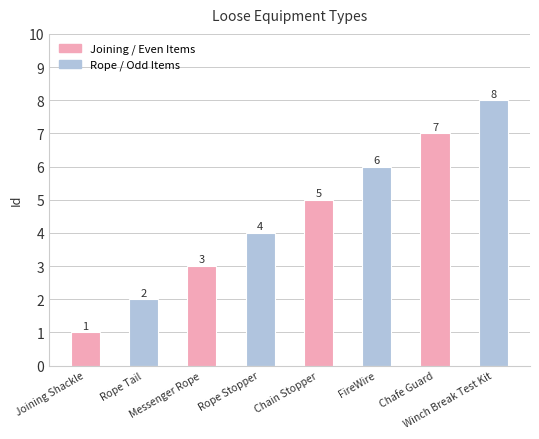

Between Messenger Rope and Rope Stopper, which is larger?

Rope Stopper